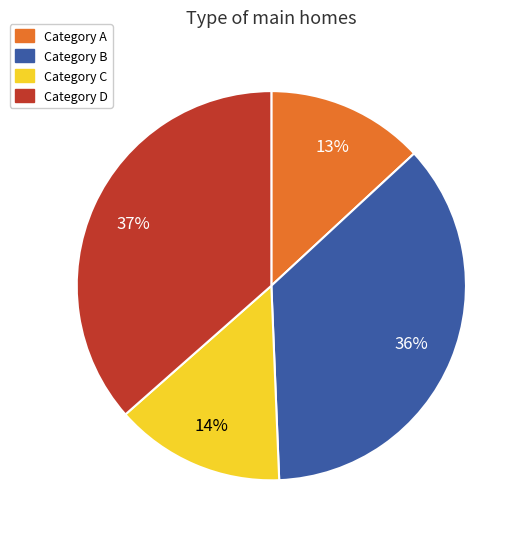

Which slice is the smallest?

Category A